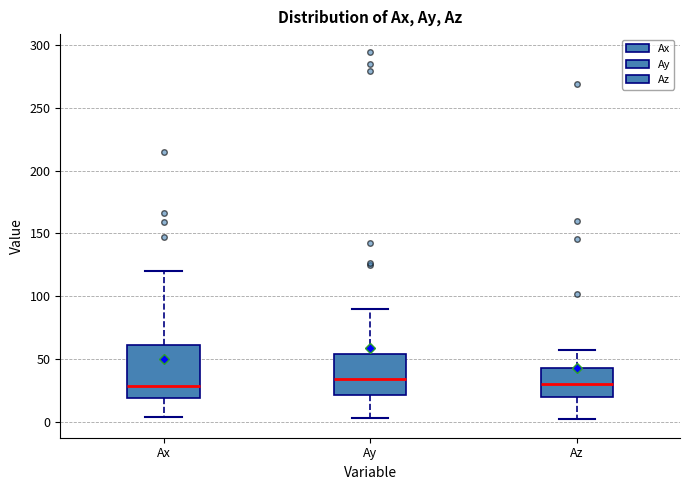

Reading left to right, read every box against the y-axis: the position of its median line, the range the box covers, and the ends of its whiskers. The values are not printed on the chart, so give them approximately, as read against the axis.

Ax: median 30, box 20 to 60, whiskers 5 to 120
Ay: median 35, box 20 to 55, whiskers 5 to 90
Az: median 30, box 20 to 45, whiskers 0 to 60